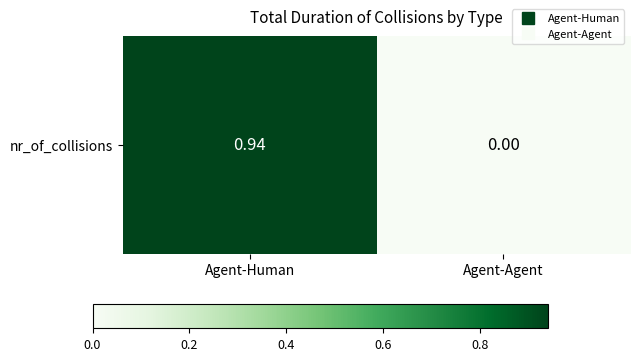

The chart shows a value of 0.9 at Agent-Human. True or false?

True